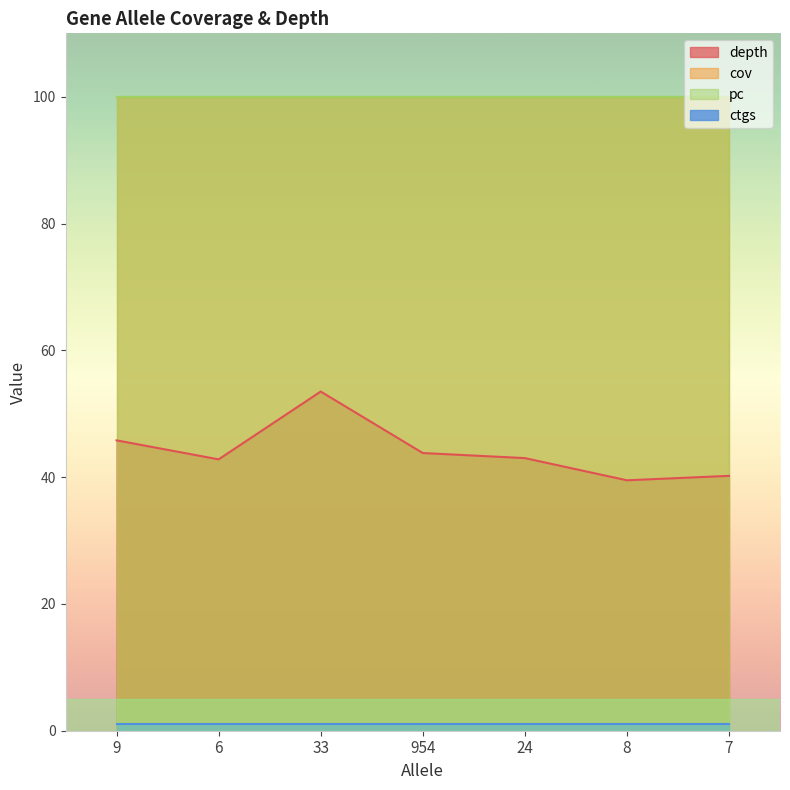

What is the highest value of the ctgs series?

1.0